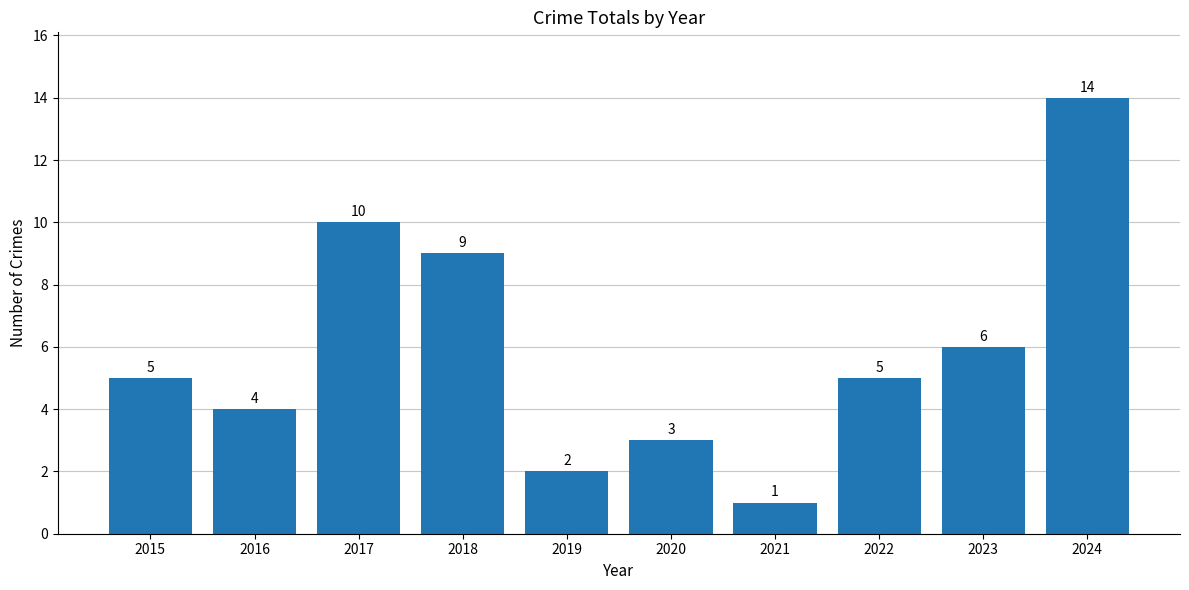

What is the value of the 2nd bar from the left?

4